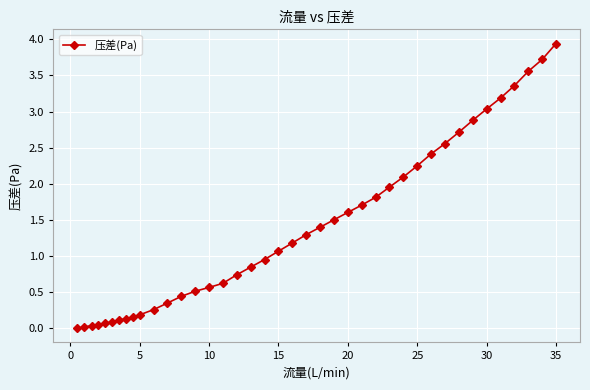

What is the value of the 27th point from the left?

1.8